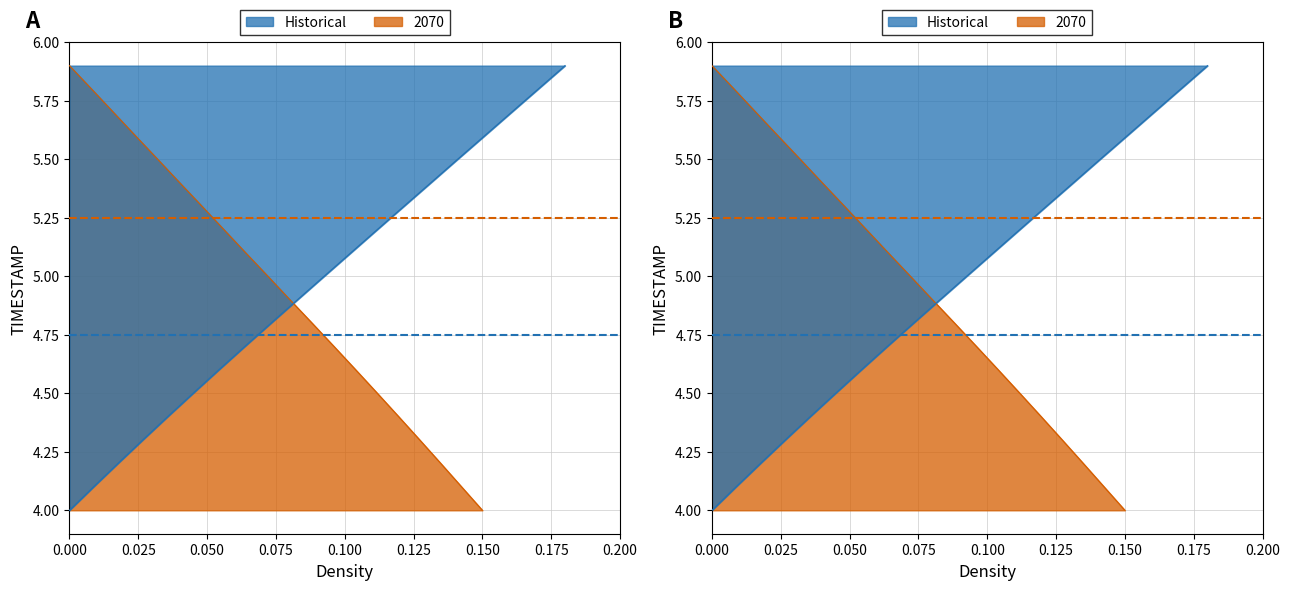

What is the label of the 10th point from the right?

5.0